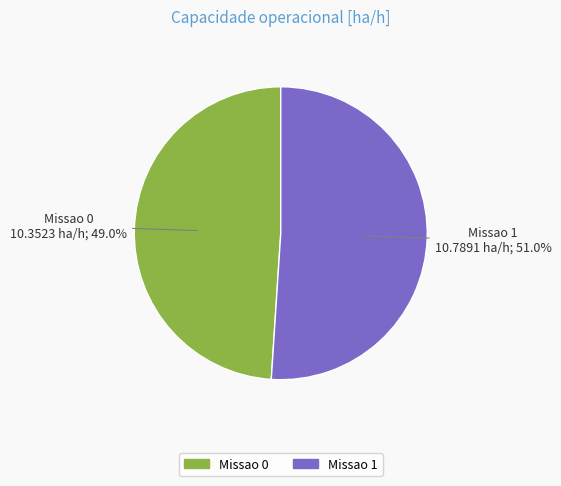

What is the ratio of the value at Missao 0 to the value at Missao 1?

1.0